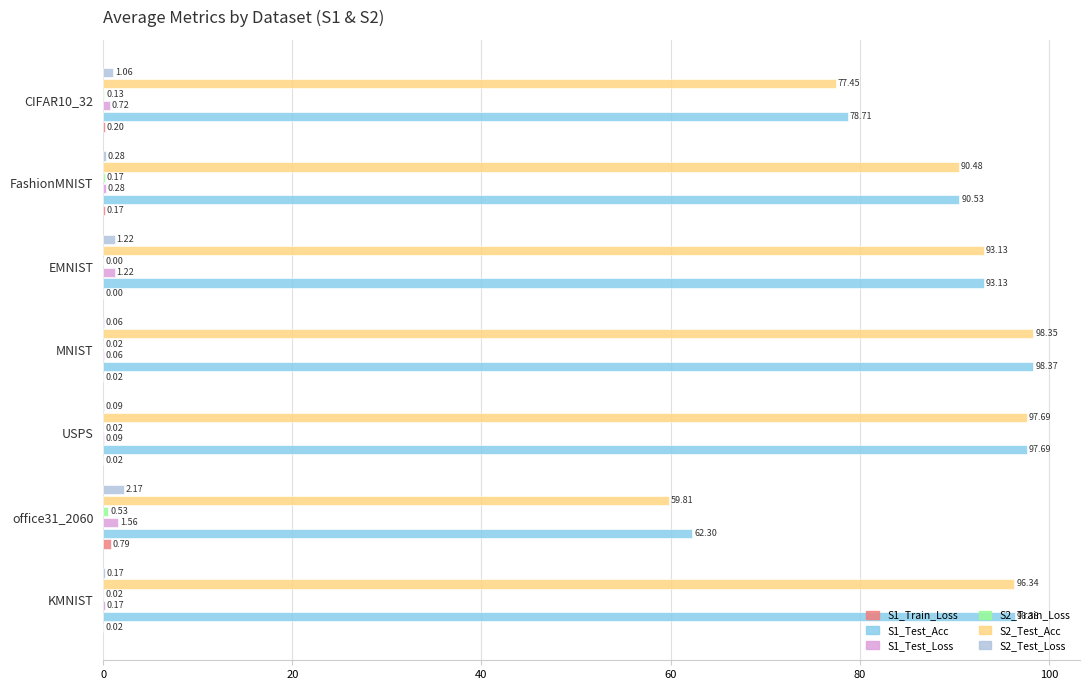

What is the average value of the S1_Test_Loss series?

0.6